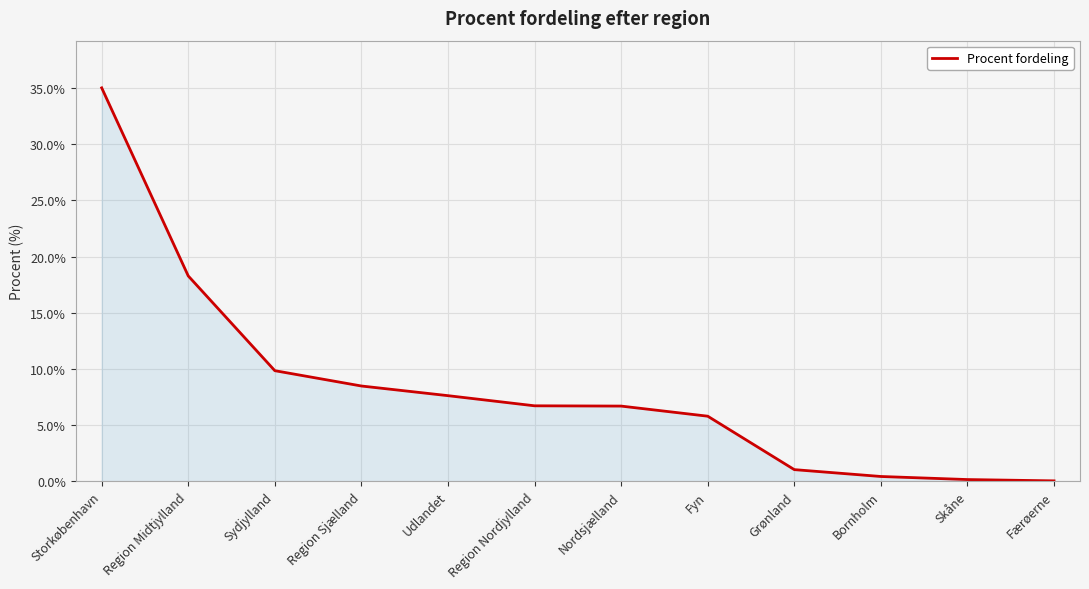

Read the value at Fyn.

5.8